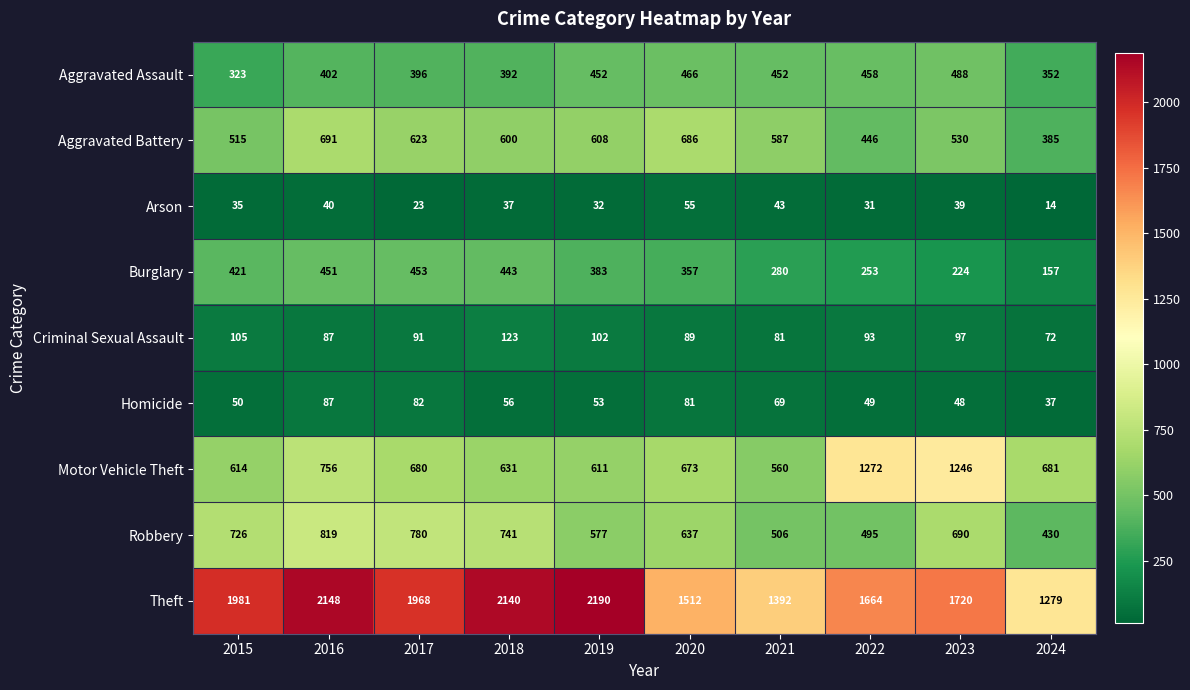

At which category does the chart reach its peak across all series?

2019